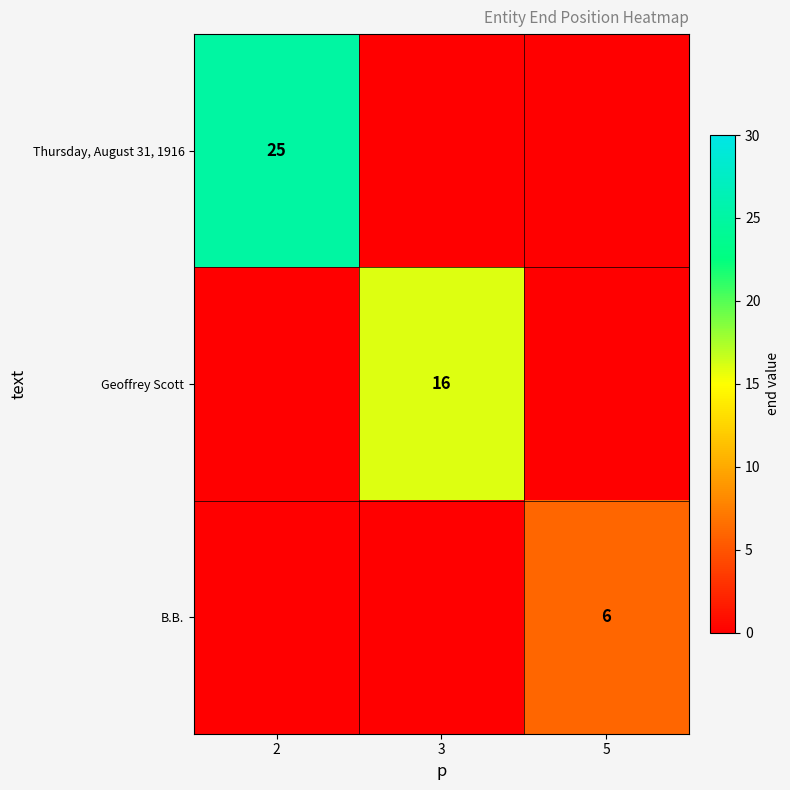

Is the value of Geoffrey Scott at 3 greater than the value of B.B. at 5?

Yes